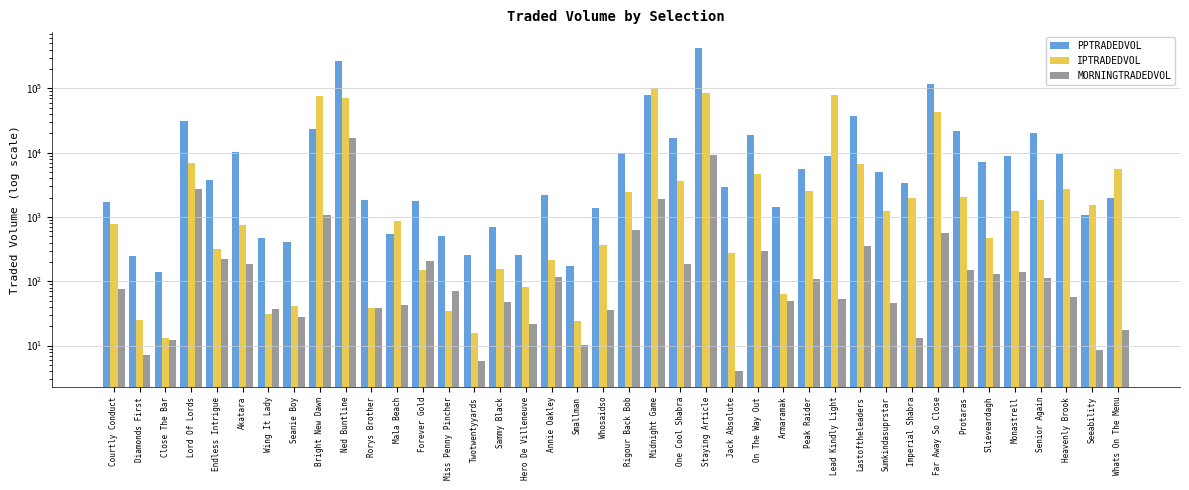

What are all the series names shown in the legend?

PPTRADEDVOL, IPTRADEDVOL, MORNINGTRADEDVOL